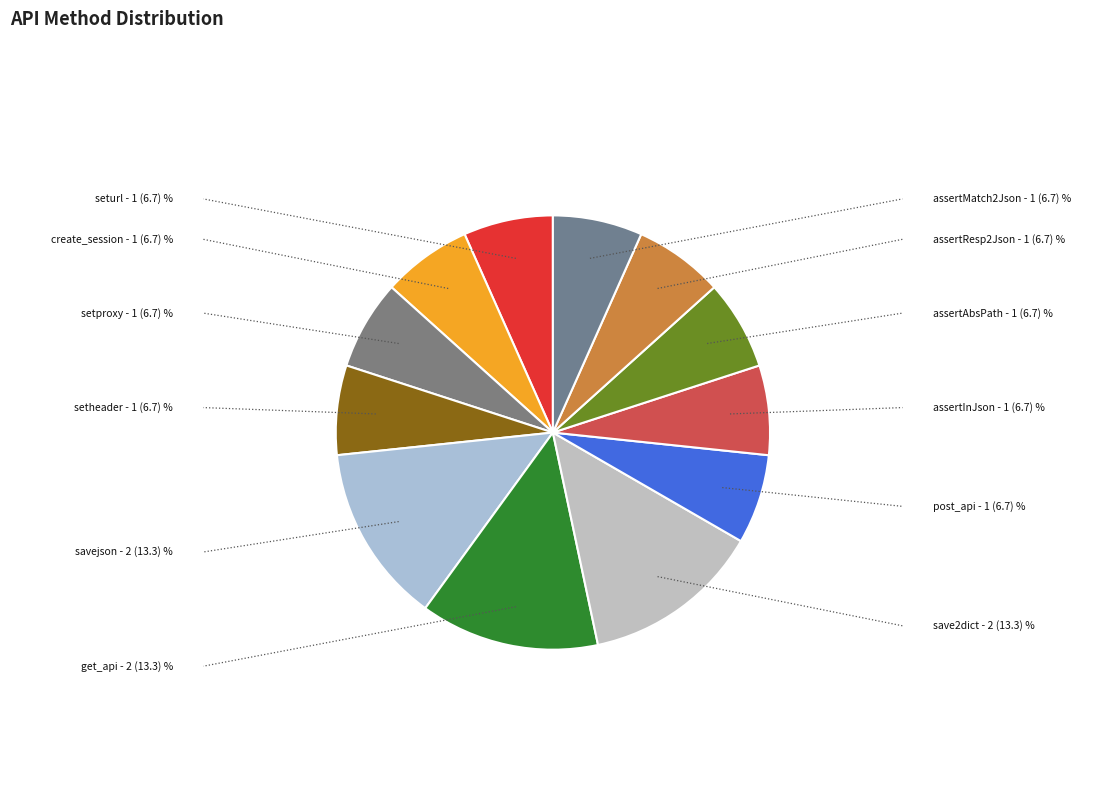

Is there a majority slice in this chart?

No